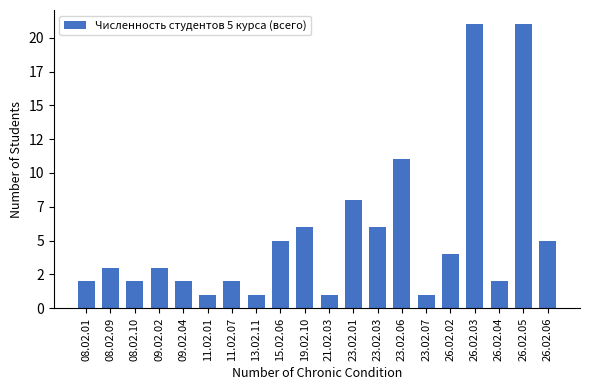

What is the label of the 12th bar from the left?

23.02.01